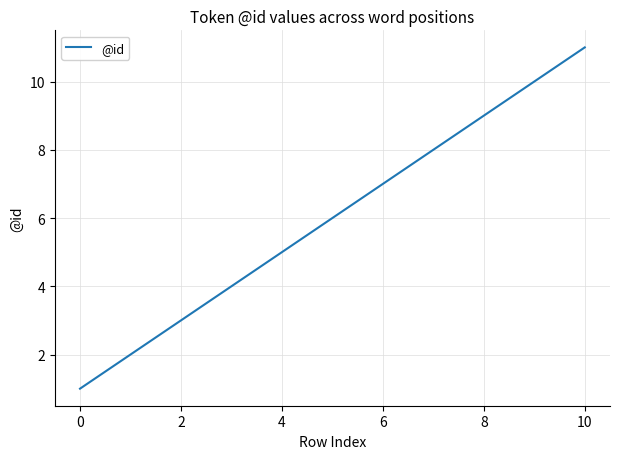

What is the maximum value shown in the chart?

11